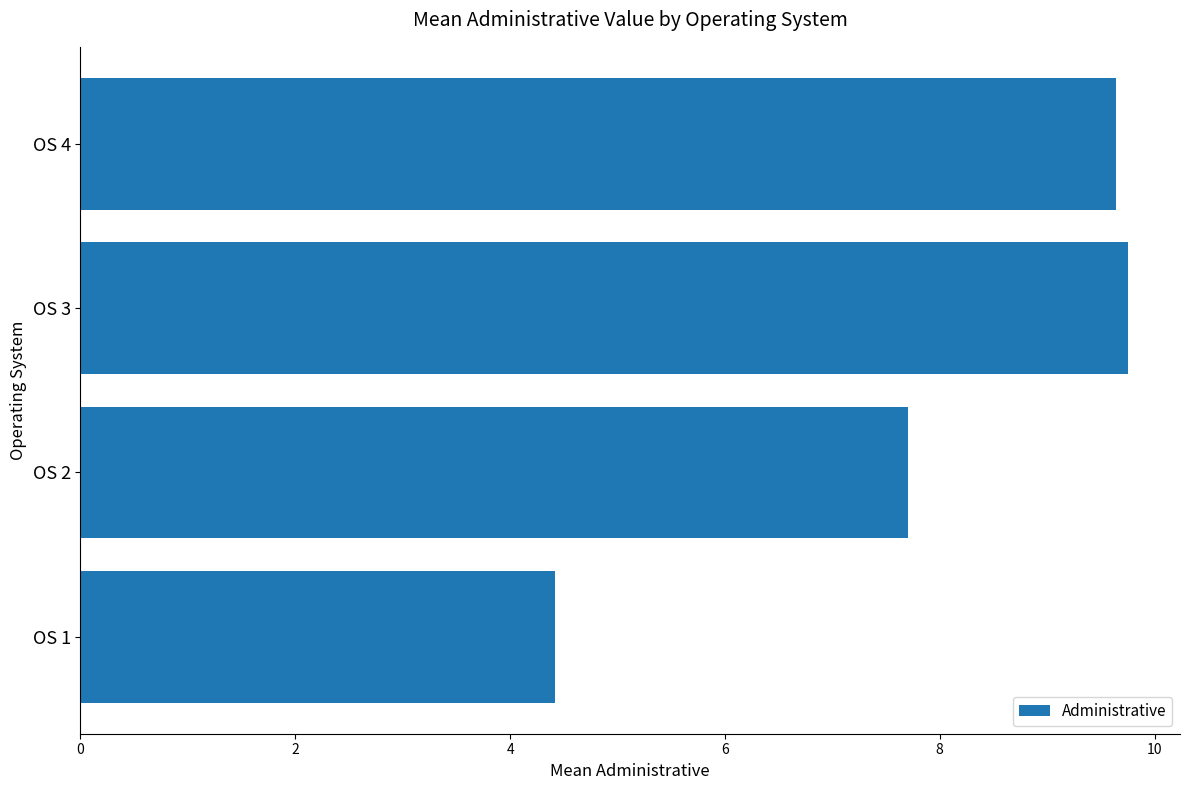

Reading bottom to top, transcribe all the data shown in this chart.

4.4	7.7	9.7	9.6